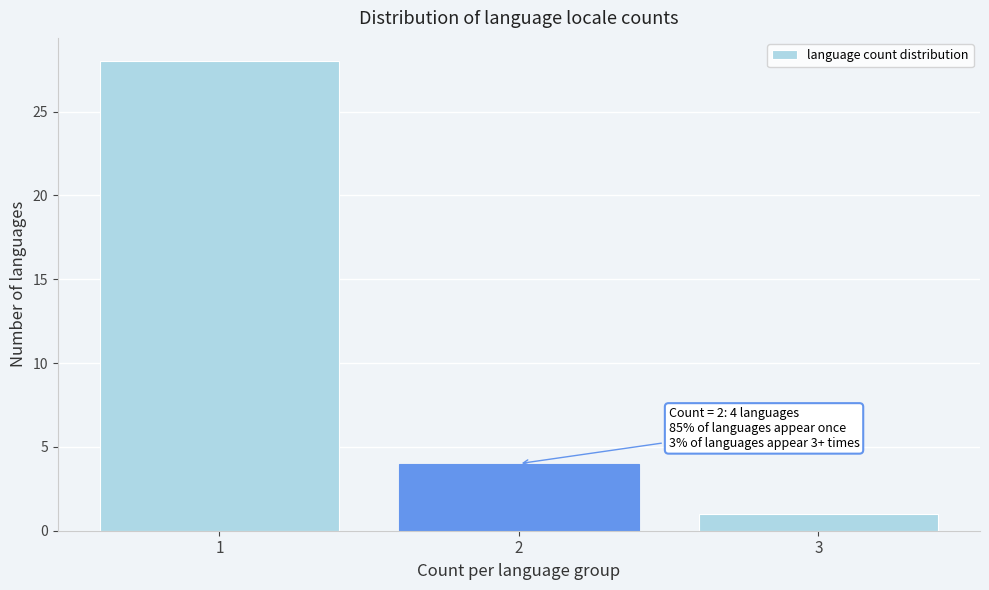

Which range on the x-axis has the tallest bar?

0.5 to 1.5